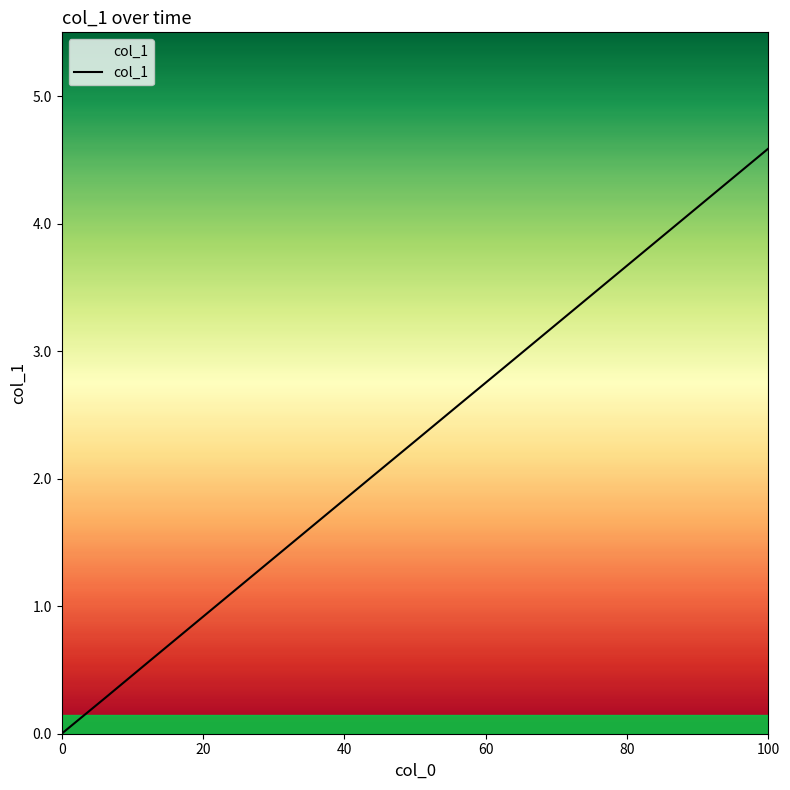

What is the greatest value displayed?

4.6